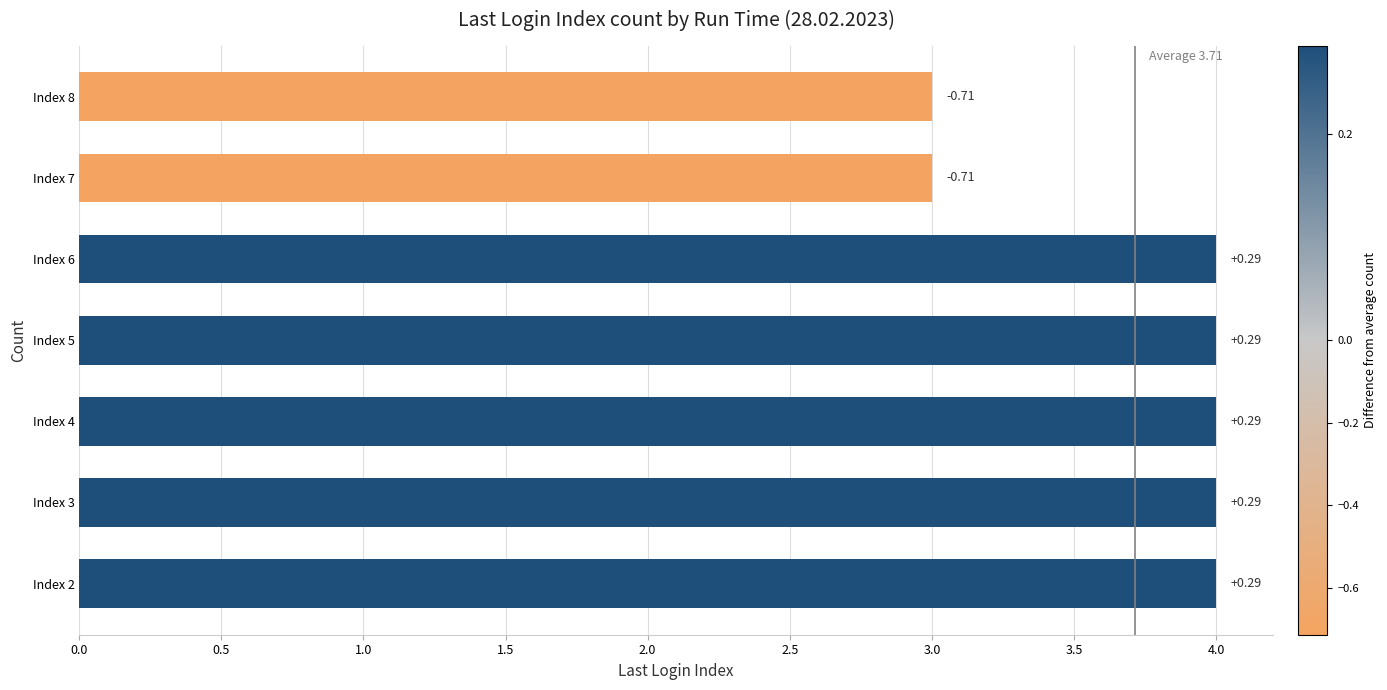

Does the chart contain any negative values?

No